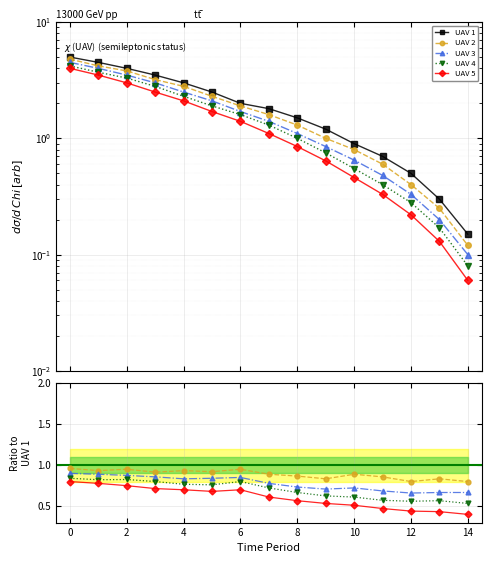

At which label does UAV 4 reach its minimum?

14